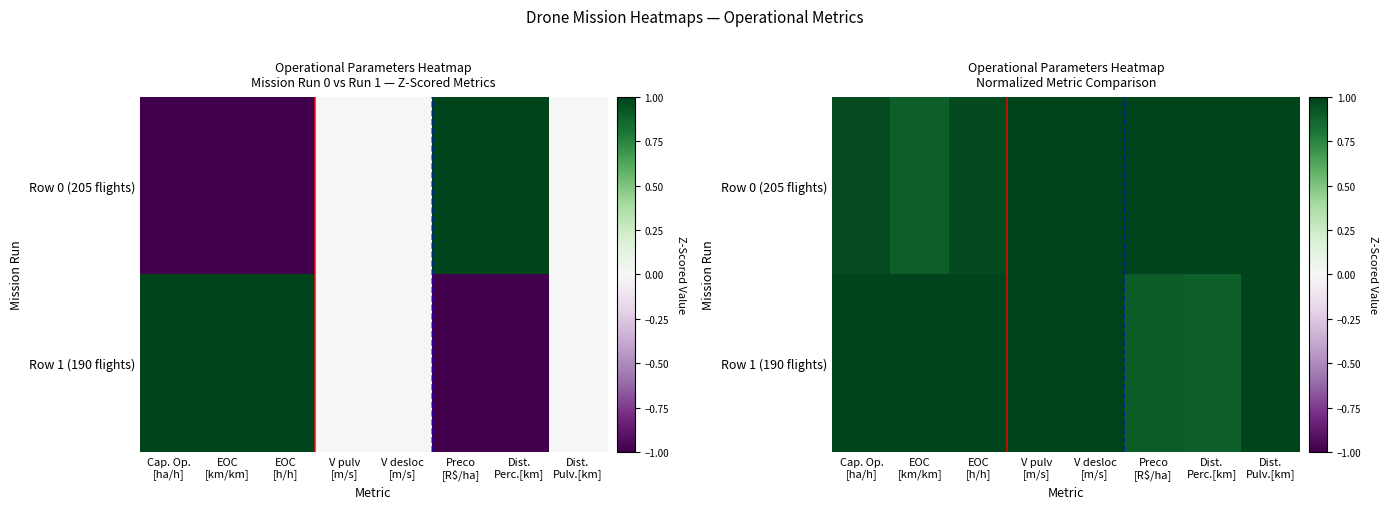

What is the sum of all Row 0 (205 flights) values?

7.8